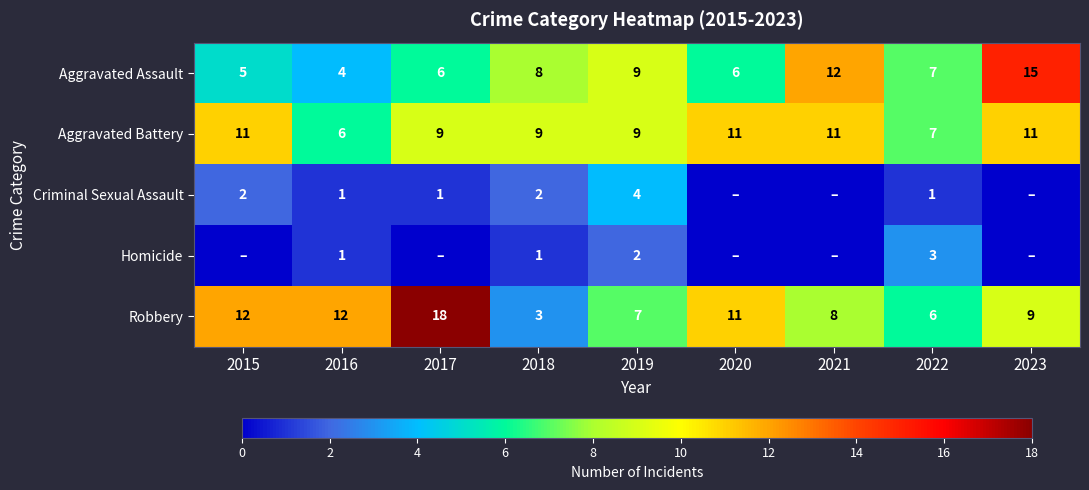

At how many categories does at least one series exceed 12?

2